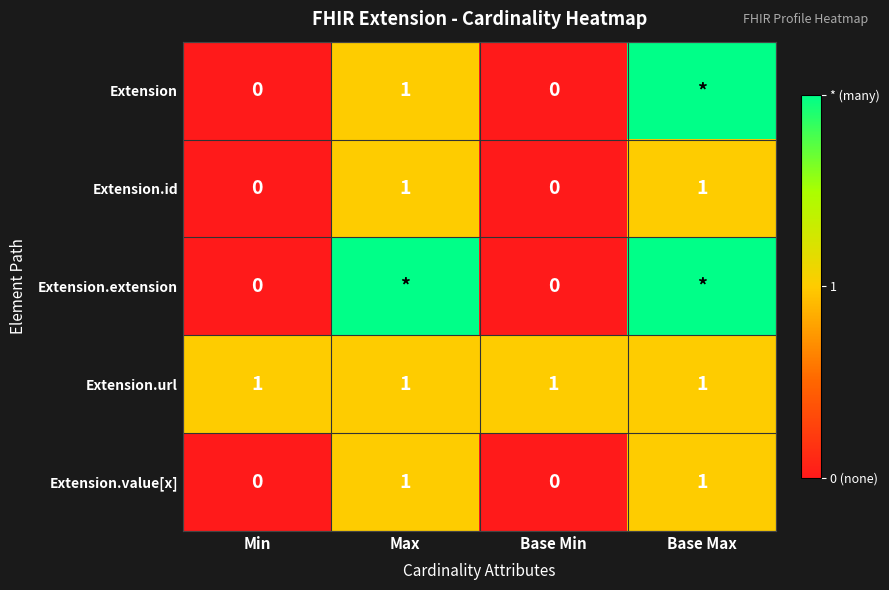

What is the maximum value shown in the chart?

2